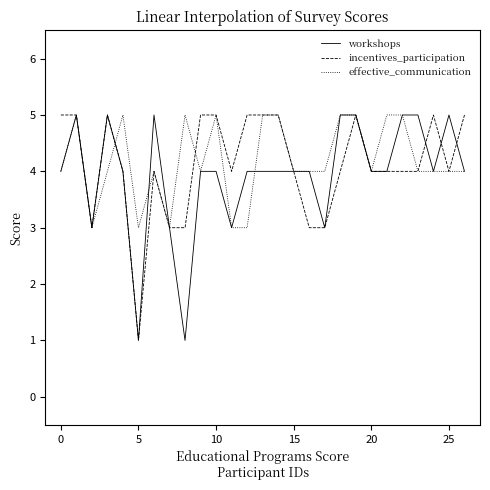

What is the greatest value displayed?

5